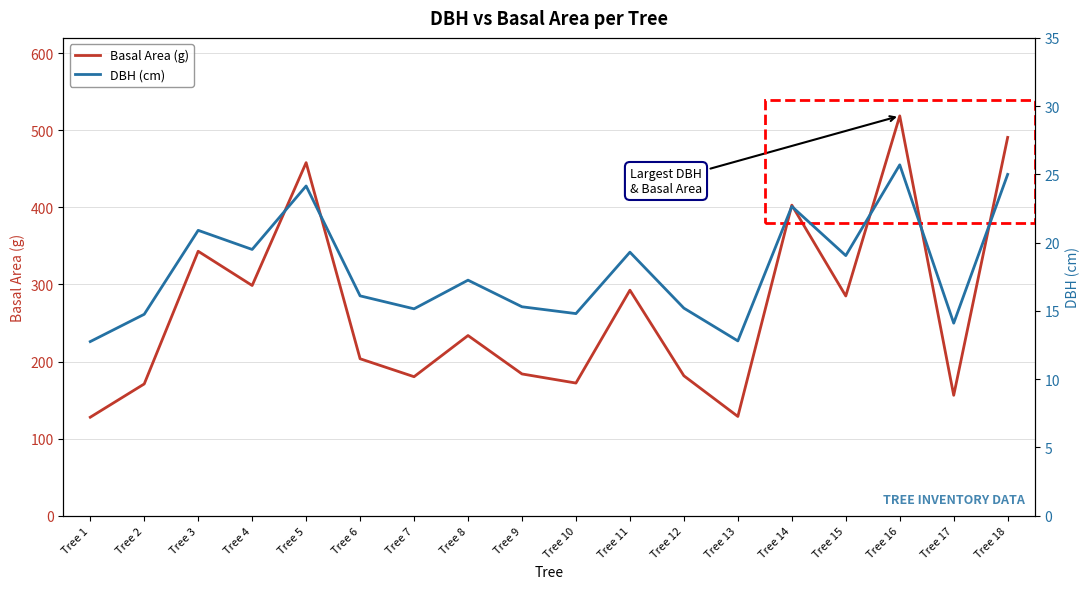

The Basal Area (g) series shows 156.2 at Tree 17. True or false?

True